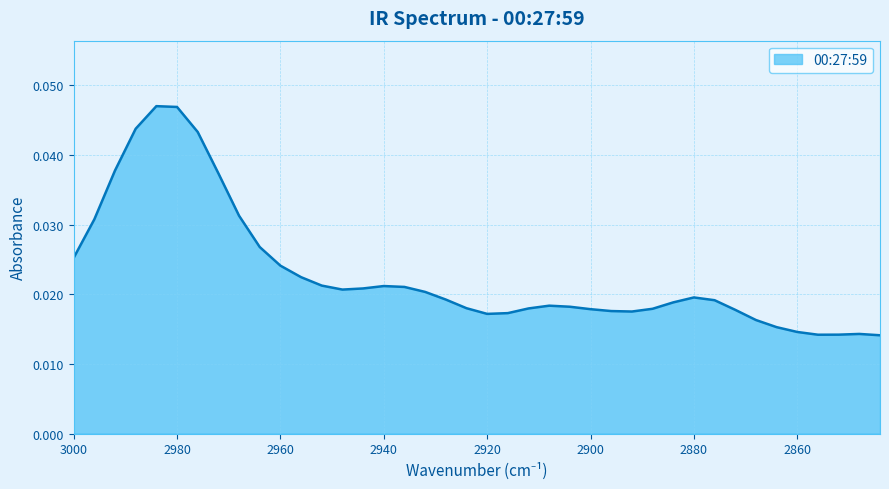

List the labels in order of value, largest first.

2984, 2980, 2988, 2976, 2992, 2972, 2968, 2996, 2964, 3000, 2960, 2956, 2952, 2940, 2936, 2944, 2948, 2932, 2880, 2928, 2876, 2884, 2908, 2904, 2924, 2912, 2888, 2900, 2872, 2896, 2892, 2916, 2920, 2868, 2864, 2860, 2848, 2852, 2856, 2844